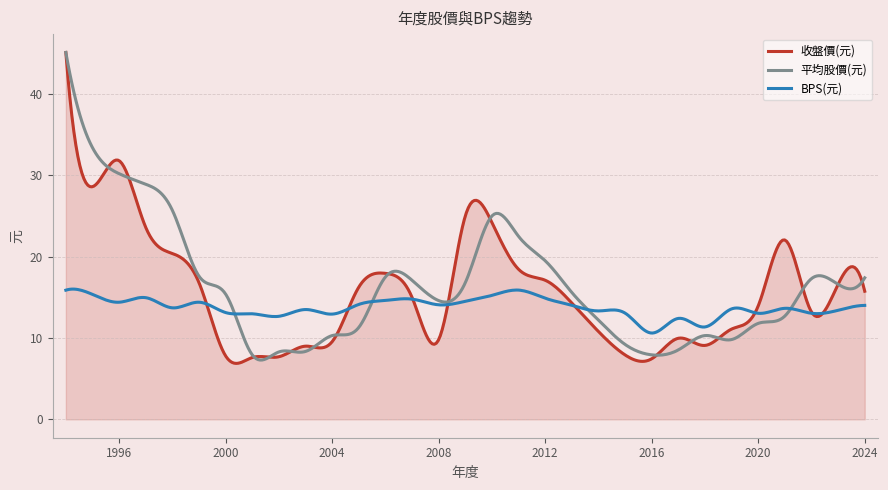

What is the maximum value for BPS(元)?

16.0